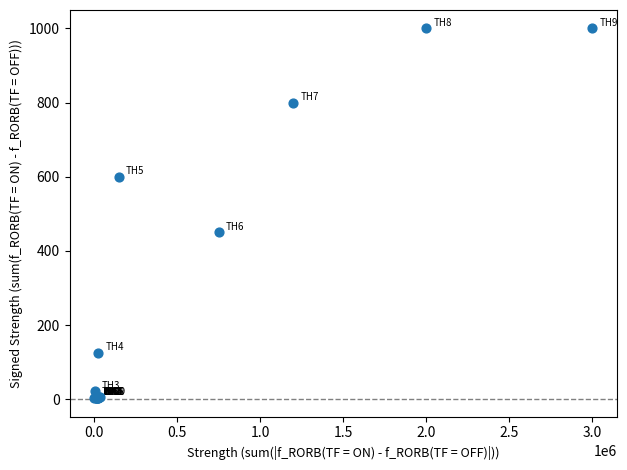

What Y value in the scatter plot is closest to 501?

450.0